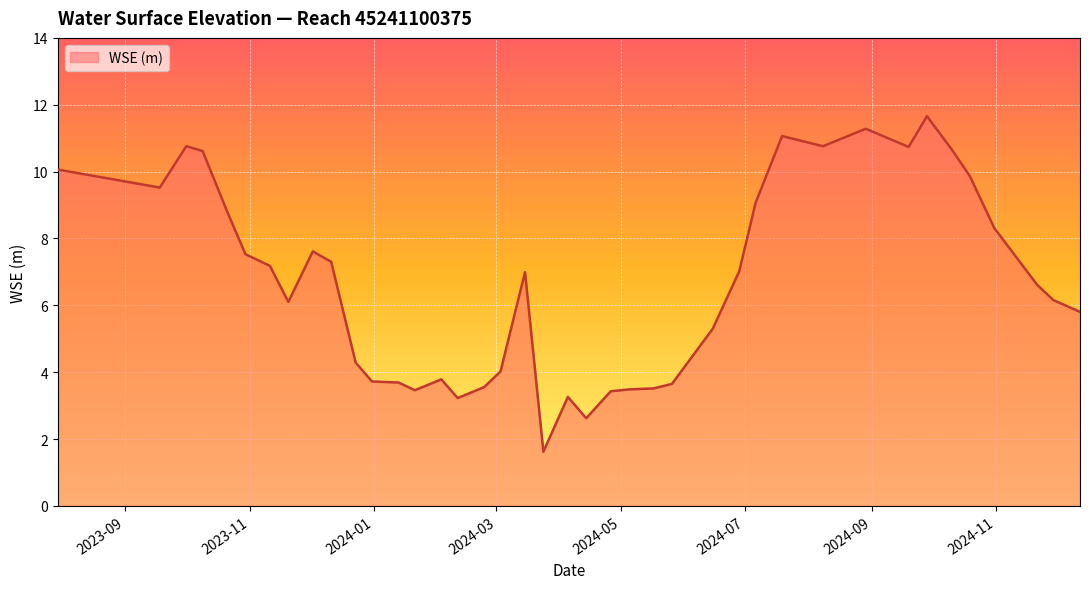

What is the minimum value shown in the chart?

1.6